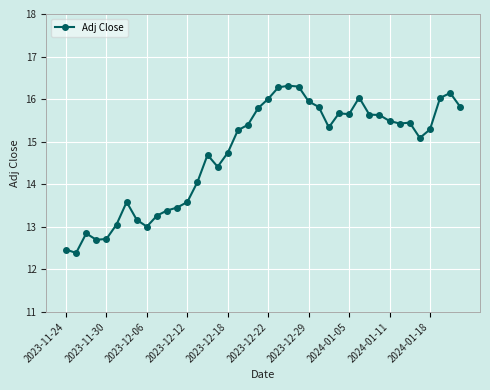

What is the value of the 18th point from the left?

15.3